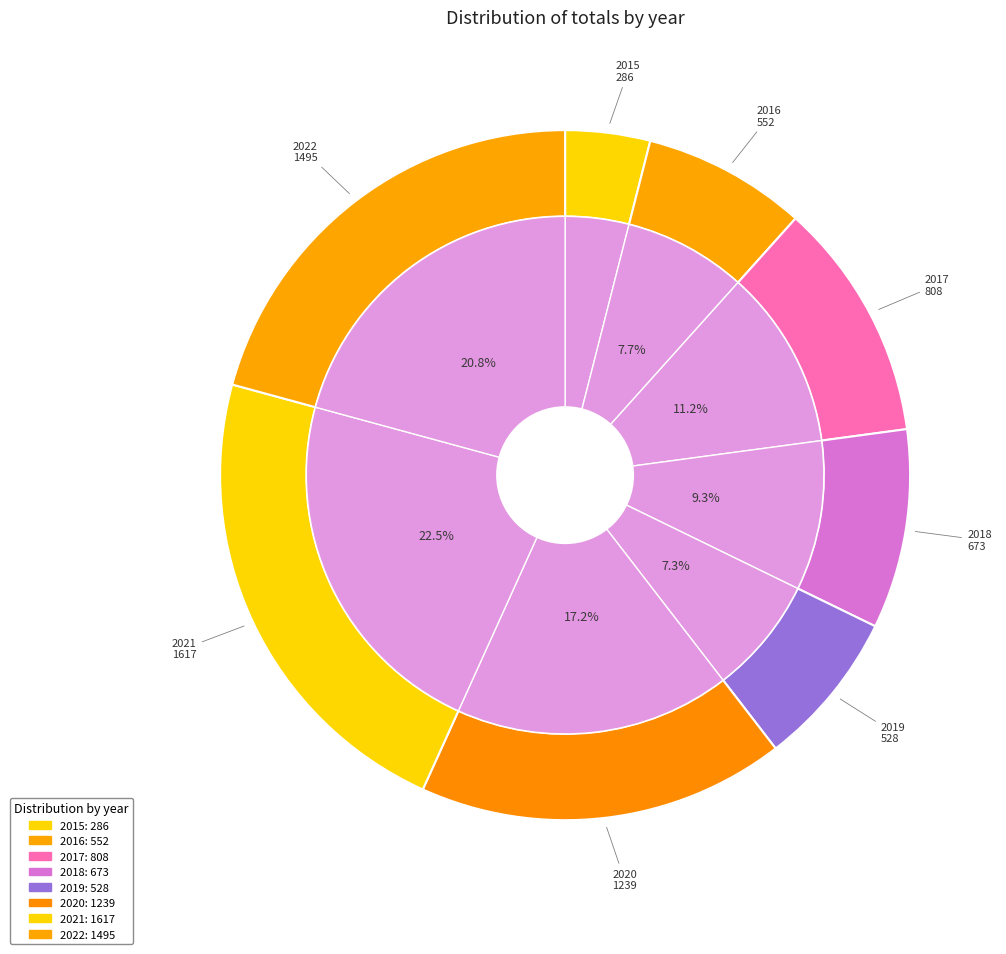

To the nearest percent, what is the difference between the 2021 and 2020 slice percentages?

5%